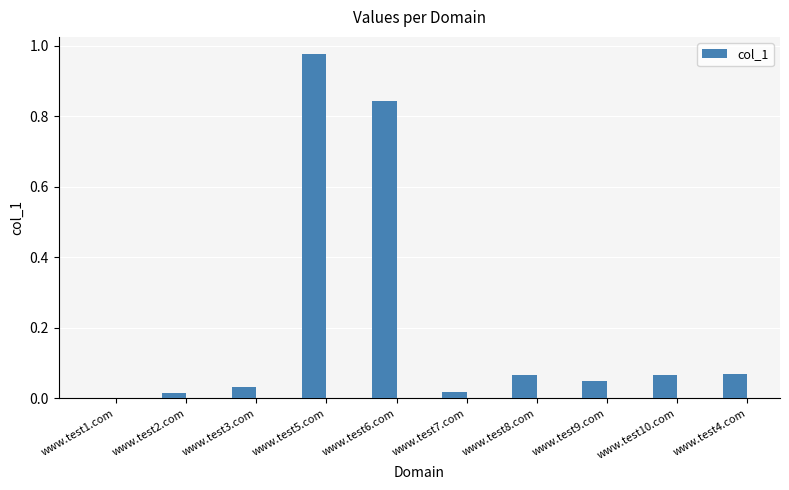

How many positive values are there?

9